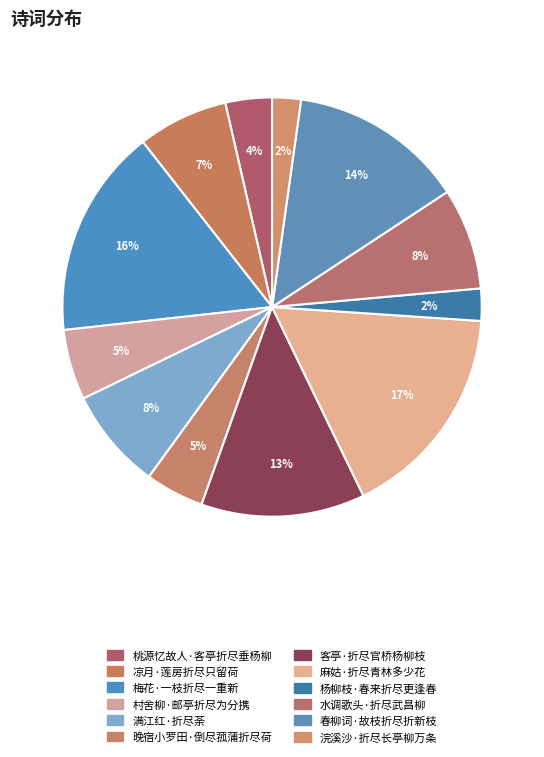

How many segments does this pie chart have?

12